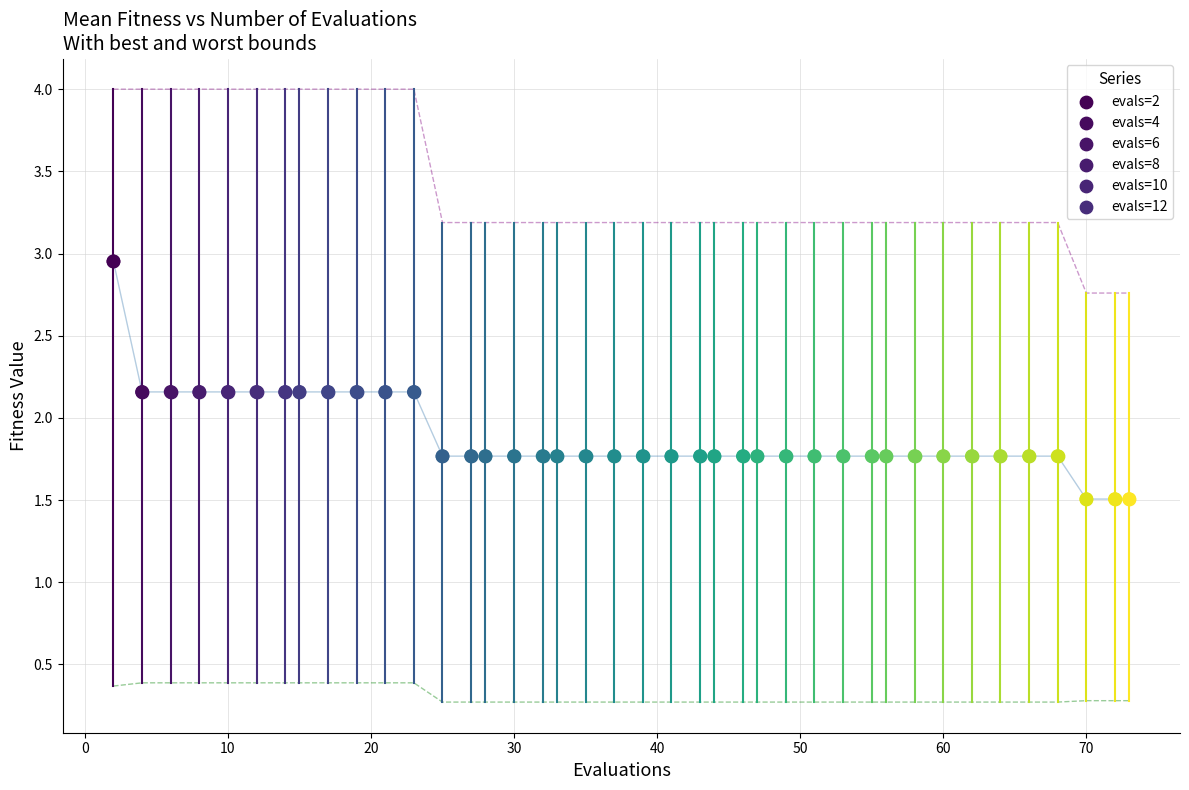

What is the minimum value shown in the chart?

0.3